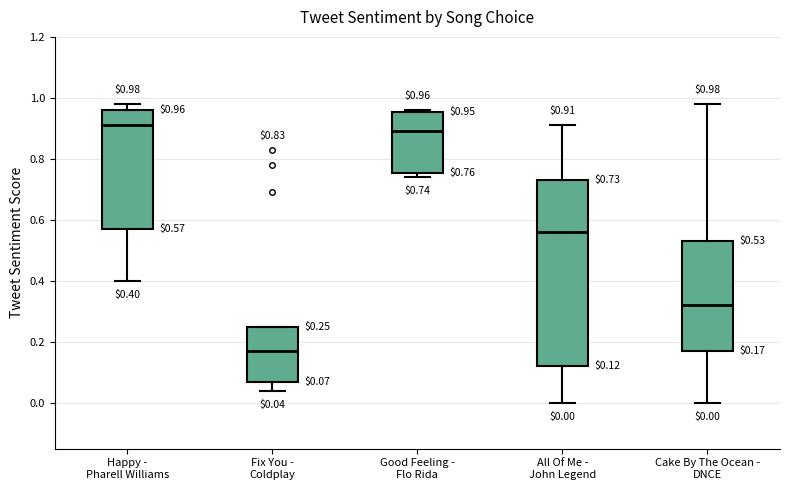

Which box is the tallest, from its lower edge to its upper edge?

All Of Me - John Legend